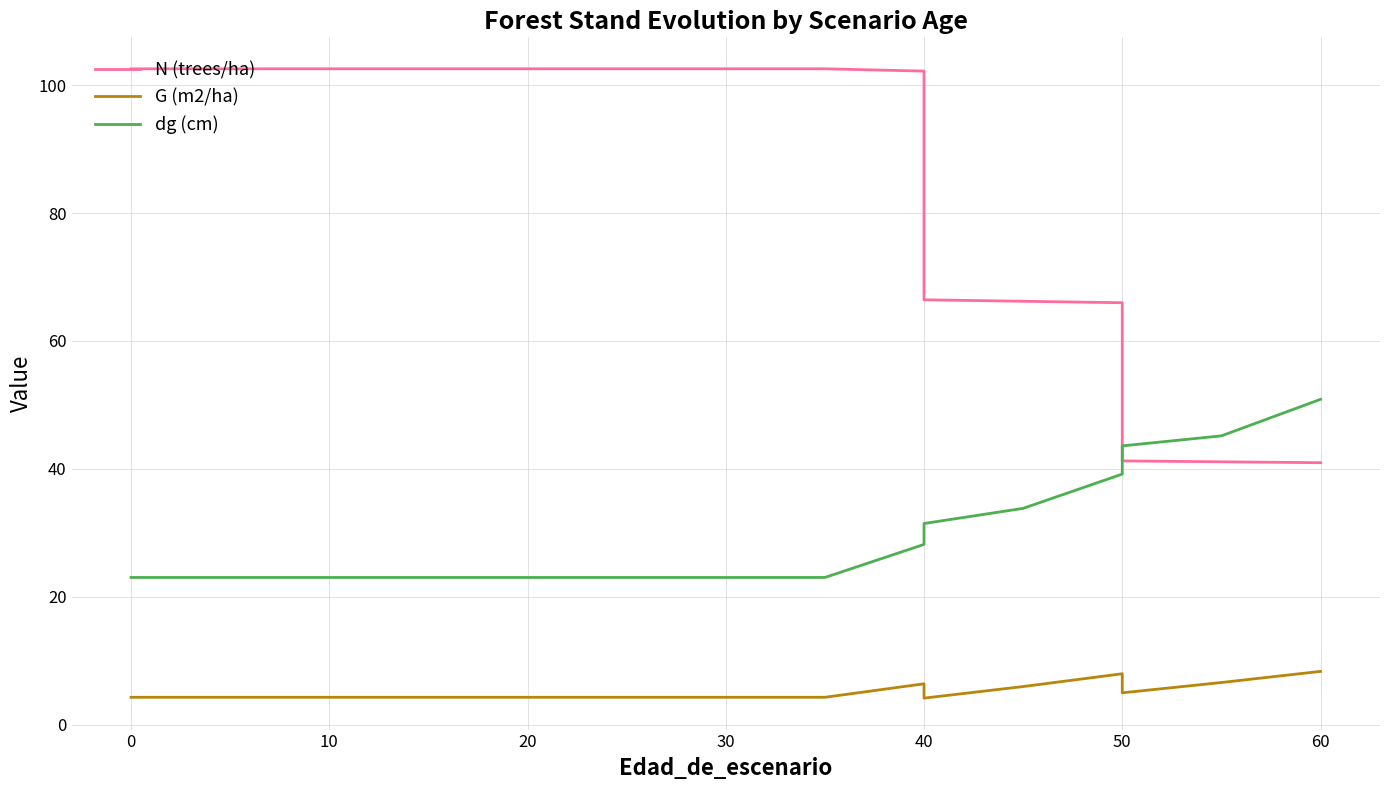

At how many categories does at least one series exceed 23?

17